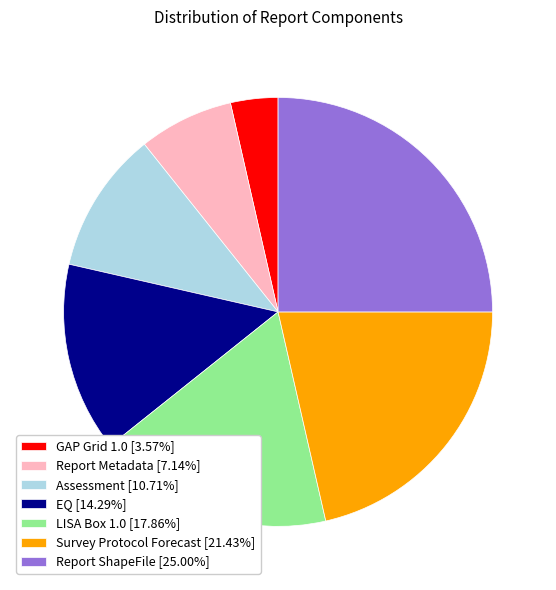

Combined, do Assessment [10.71%] and Report Metadata [7.14%] account for over 50%?

No